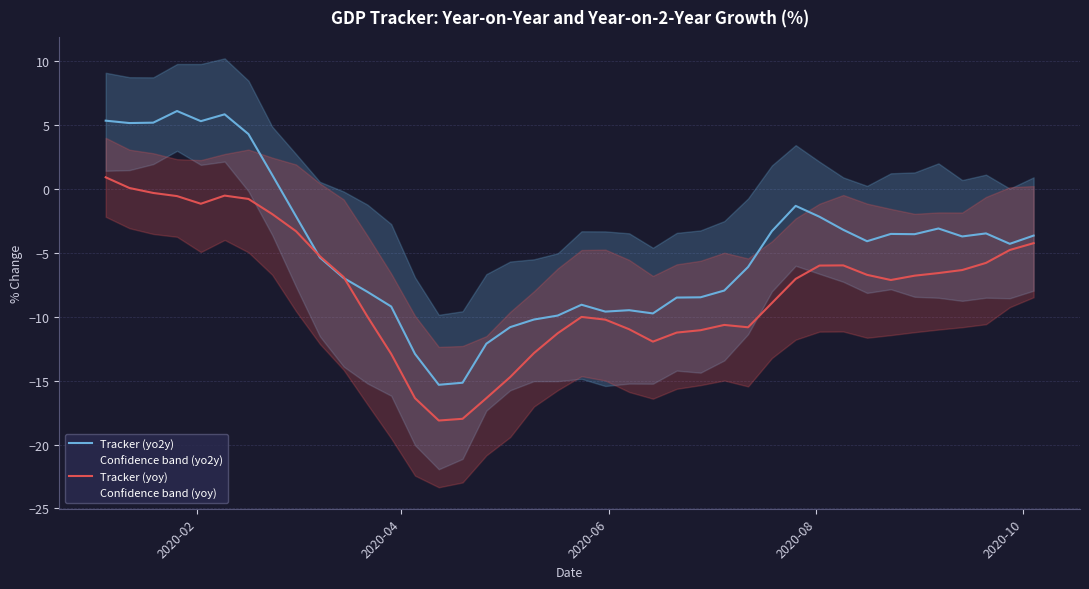

What is the minimum value for Tracker (yo2y)?

-15.3